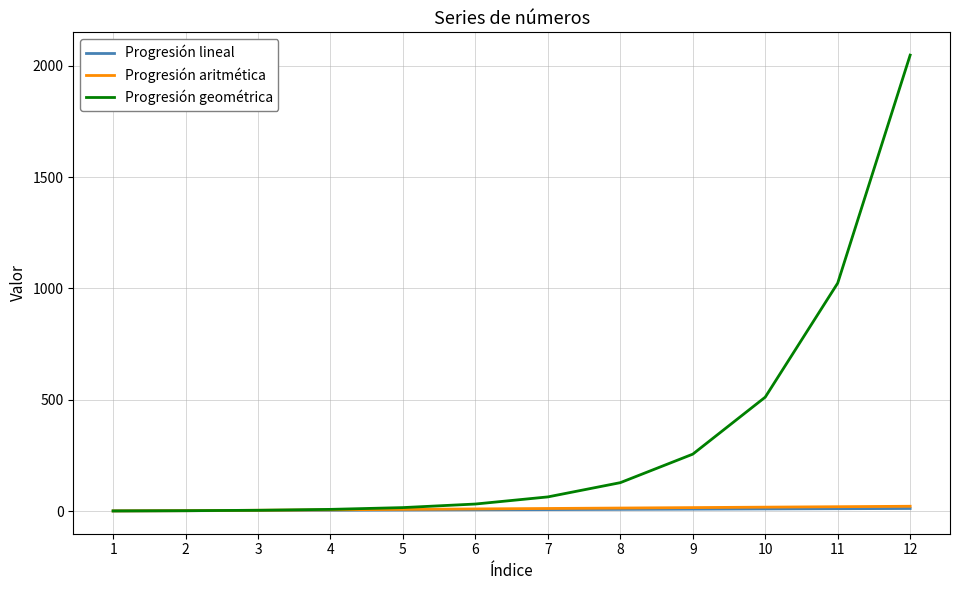

Which series has the largest range (max minus min)?

Progresión geométrica